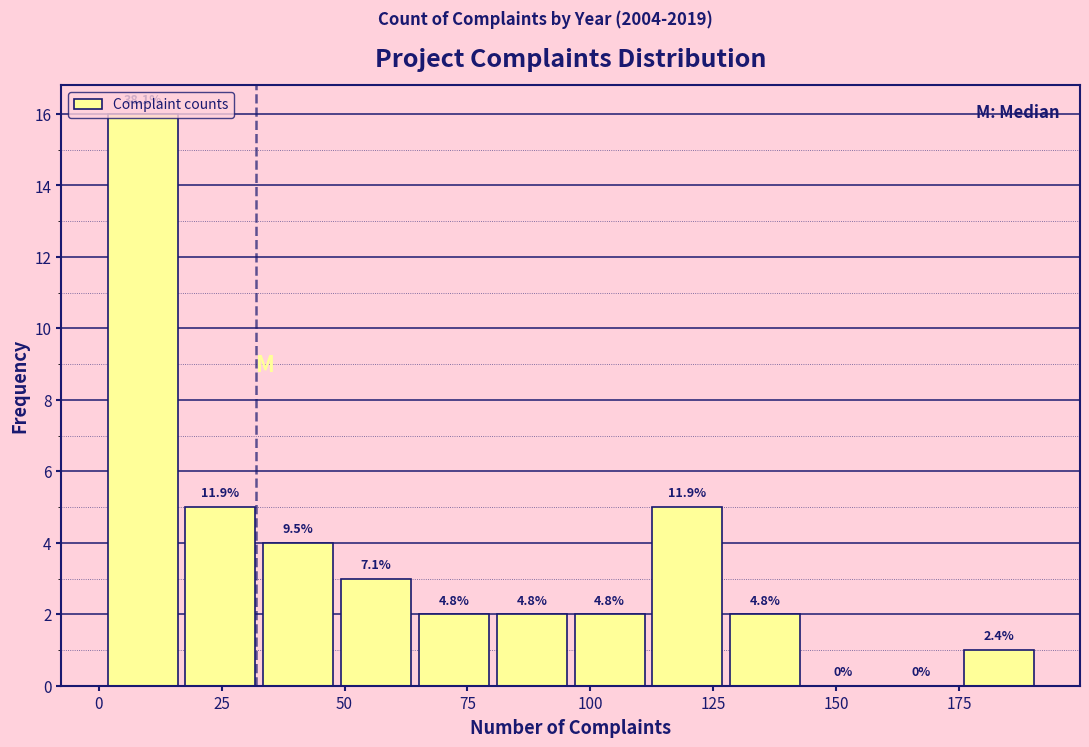

Around what value on the x-axis is the tallest bar? Give the approximate position of its centre, as read against the axis.

10